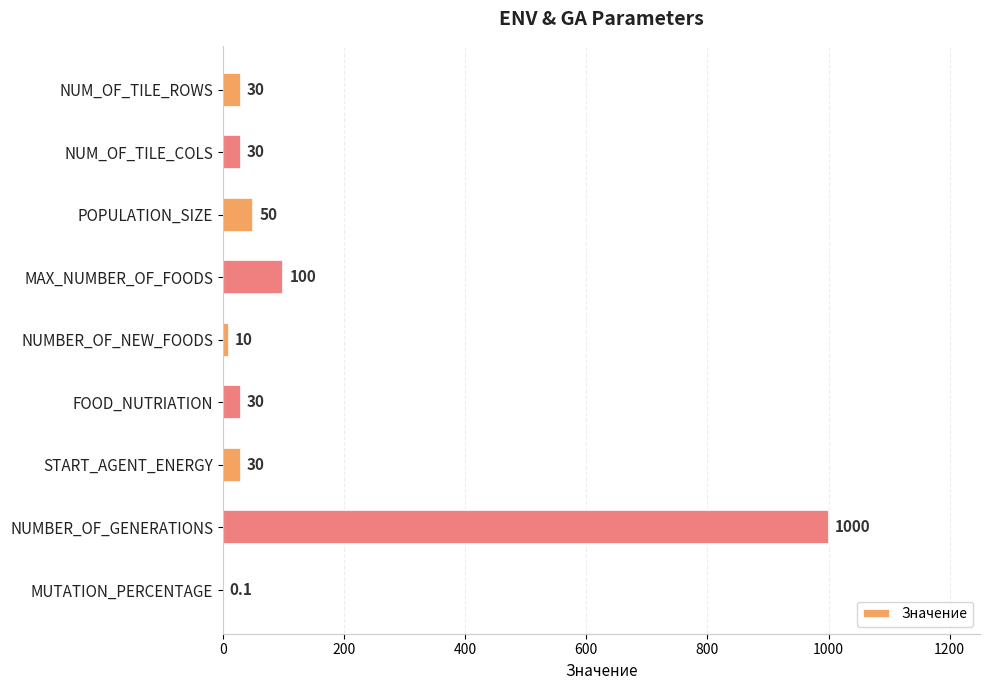

True or false: the data shows 1726.8 at NUMBER_OF_GENERATIONS.

False